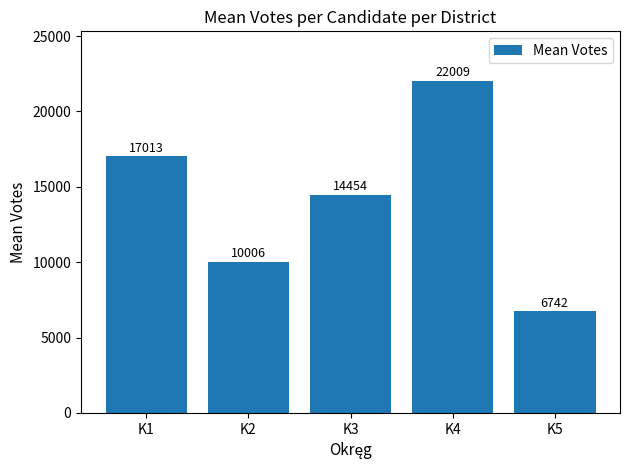

What is the value of the 5th bar from the left?

6742.3